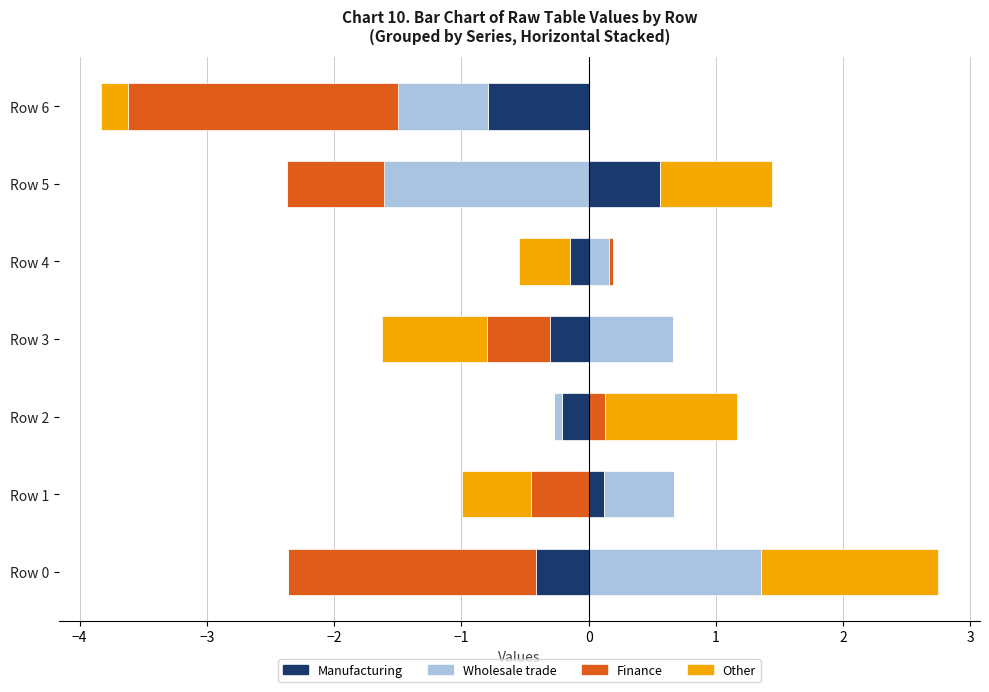

How many bars are there in each group?

4